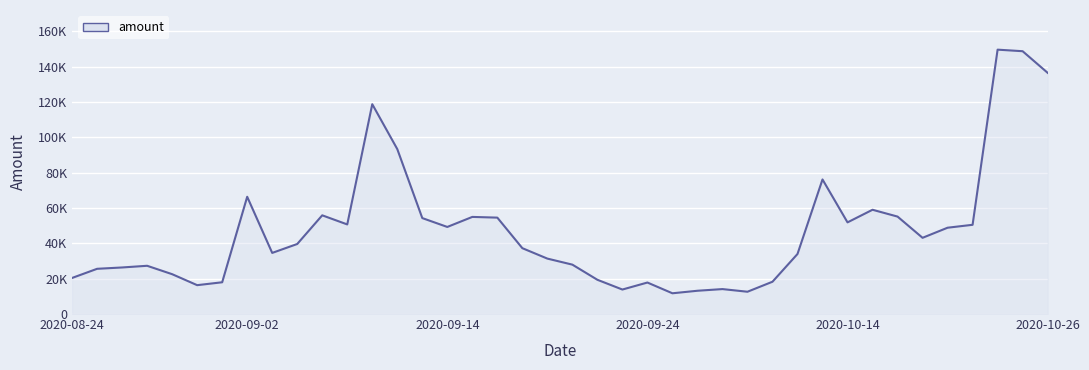

What is the minimum value shown in the chart?

11734.9